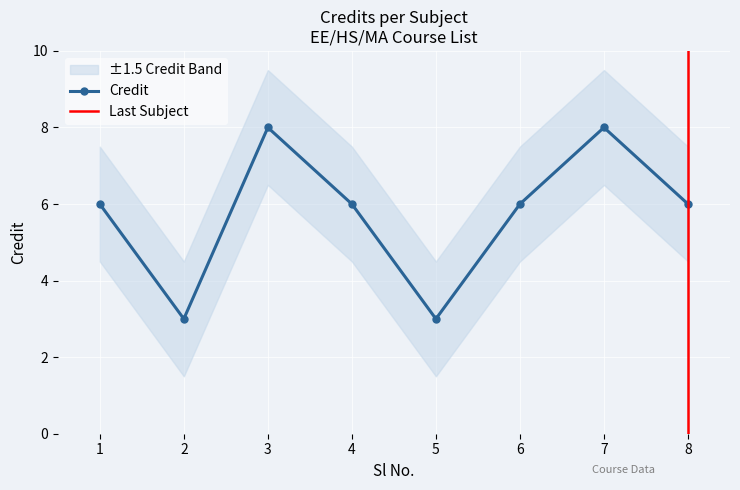

Approximately how many times larger is the value at 6 compared to 5?

2.0